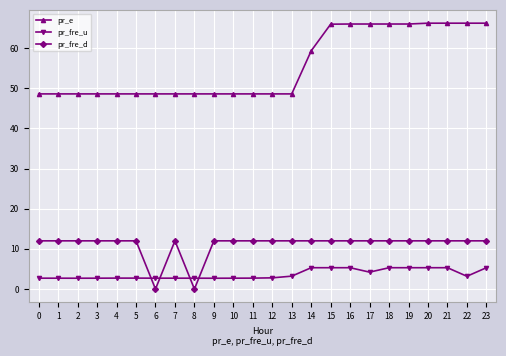

True or false: pr_e and pr_fre_d cross at least once.

False